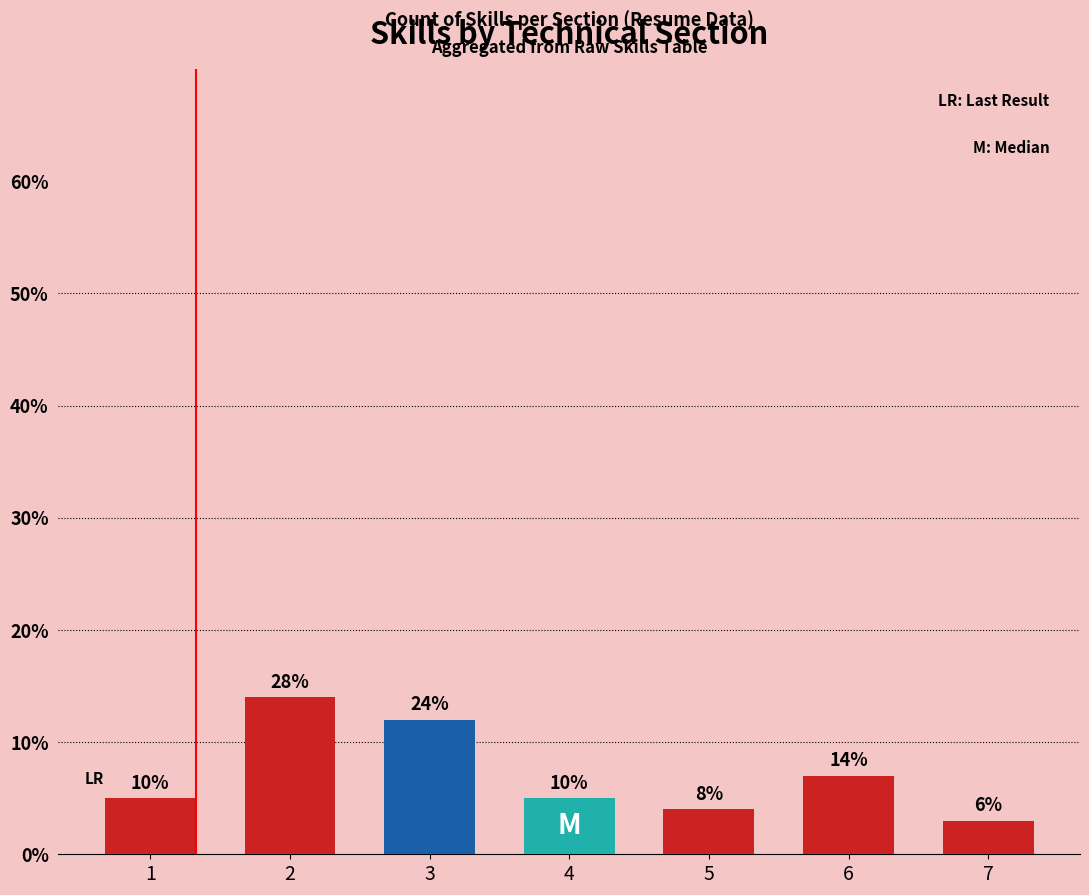

Reading right to left, list all the values displayed in this chart.

3	7	4	5	12	14	5